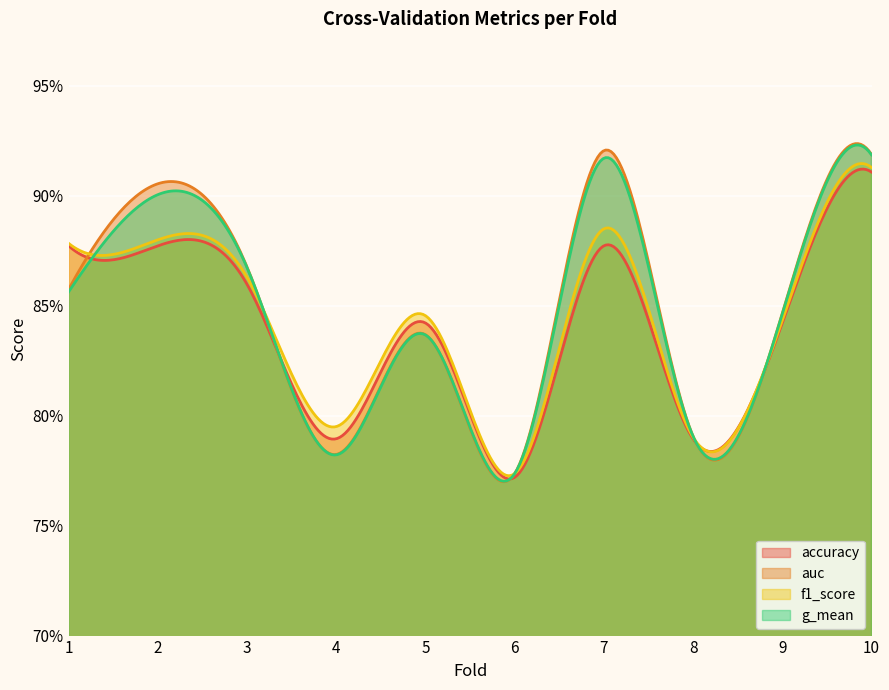

True or false: accuracy has more than 2 points higher than both neighbors.

True